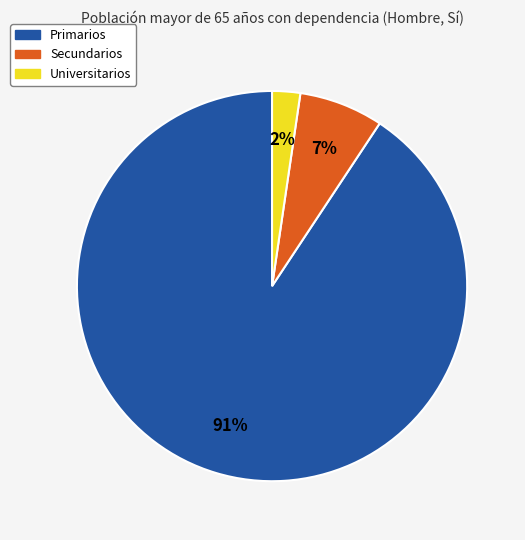

Does any single category account for the majority?

Yes